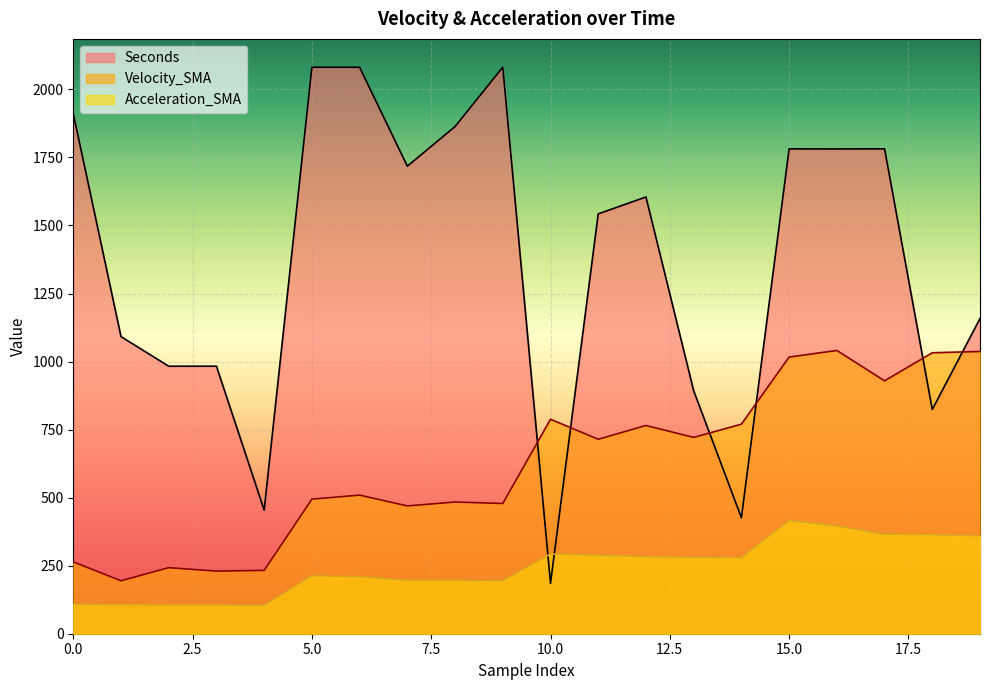

Which series ends up on top after the final intersection of Acceleration_SMA and Seconds?

Seconds